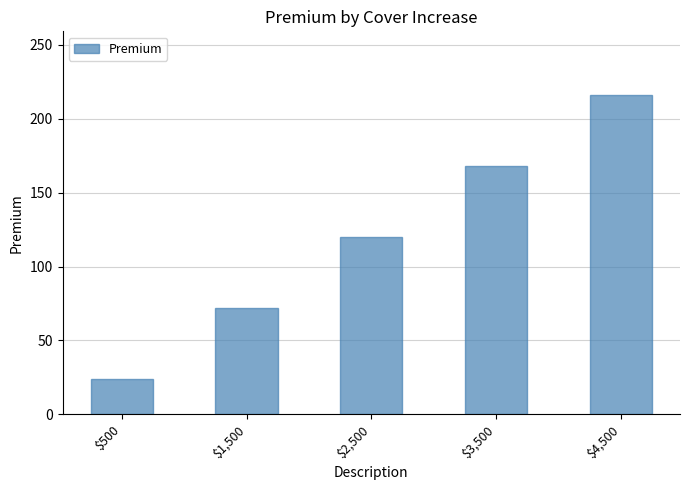

What is the maximum value shown in the chart?

216